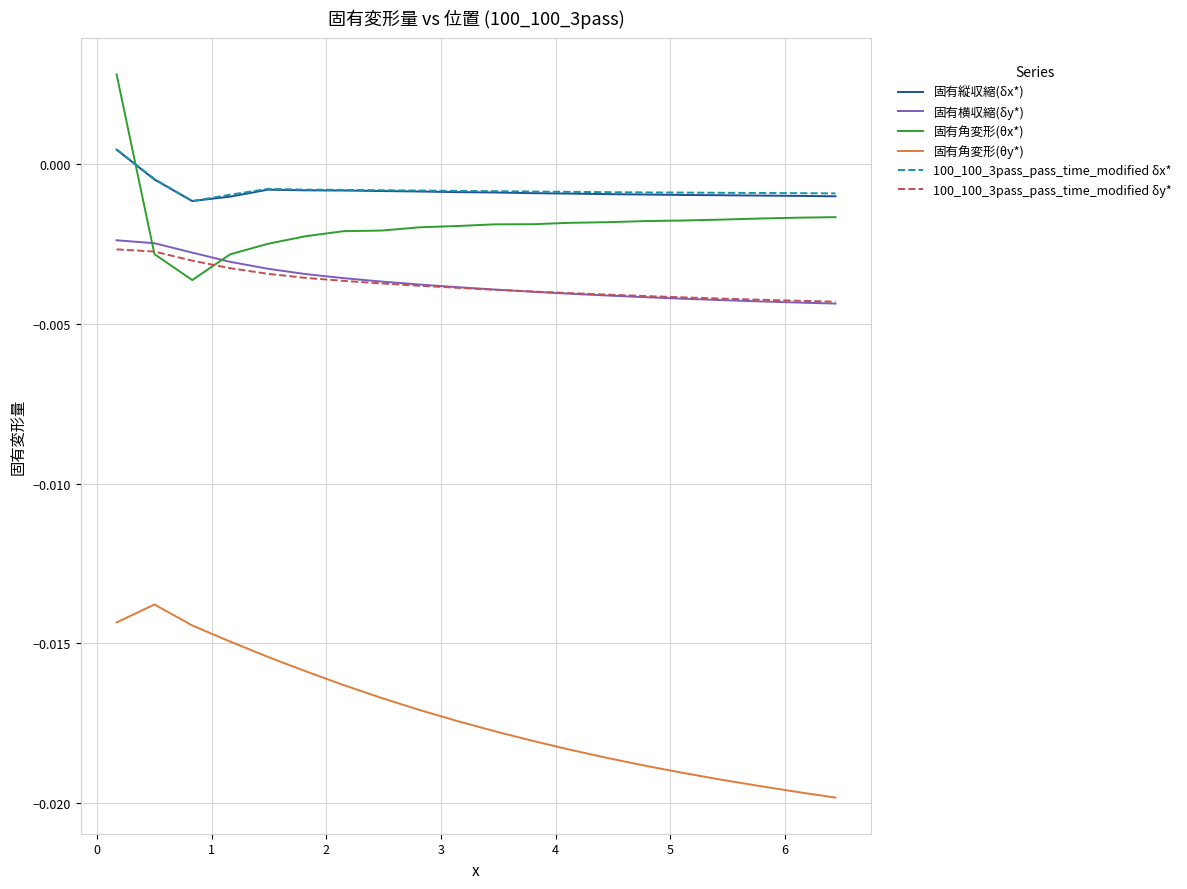

How many lines are shown in the chart?

6